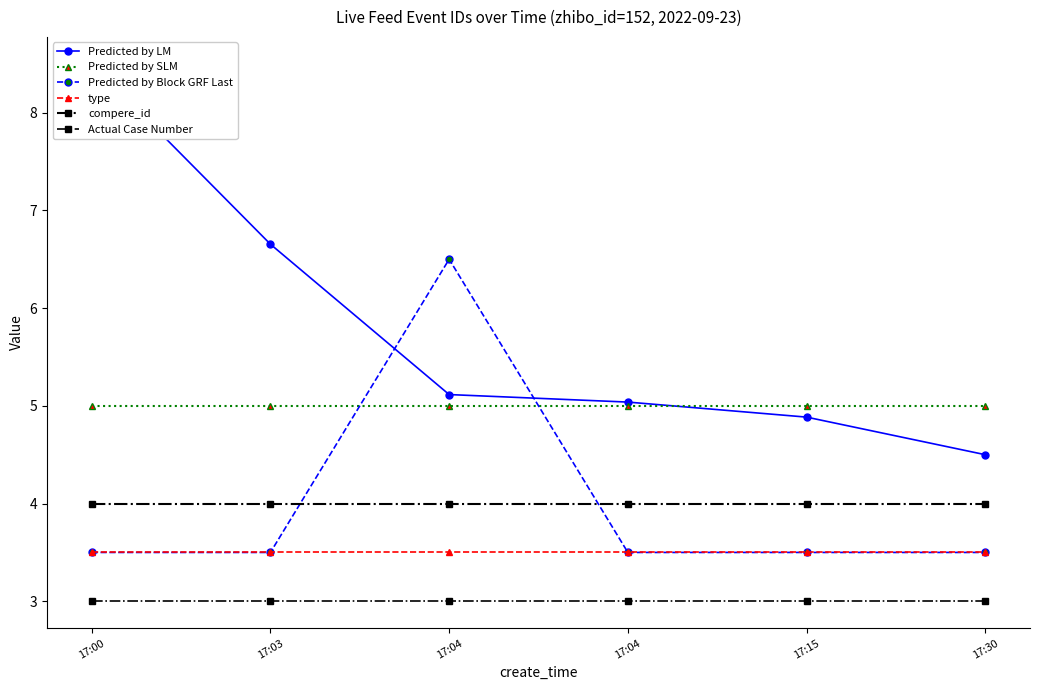

Which series has the largest range (max minus min)?

Predicted by LM